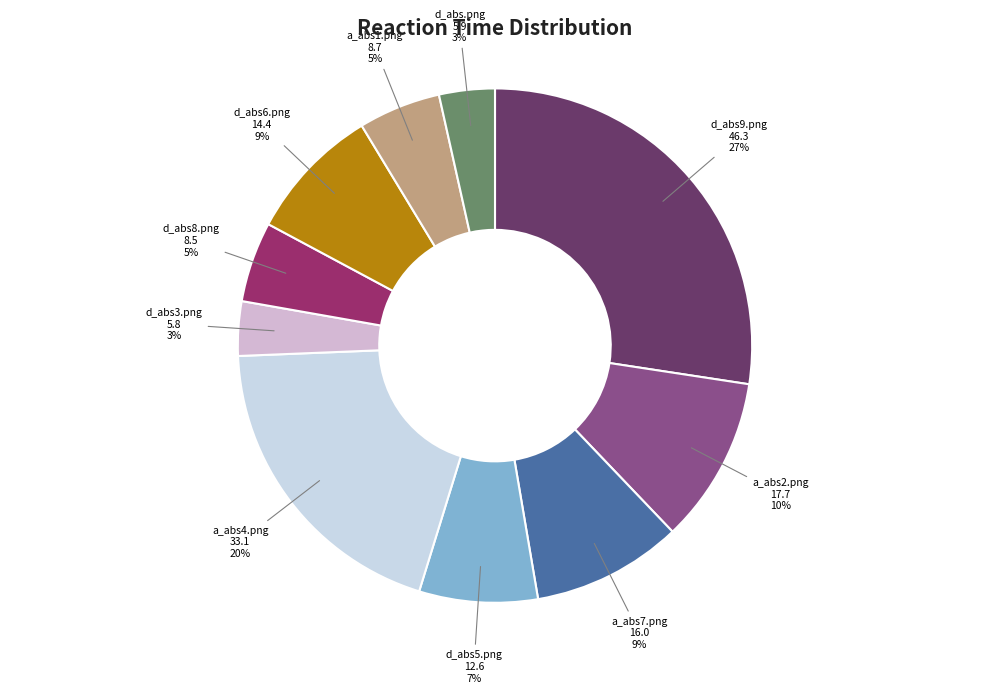

How many segments does this pie chart have?

10